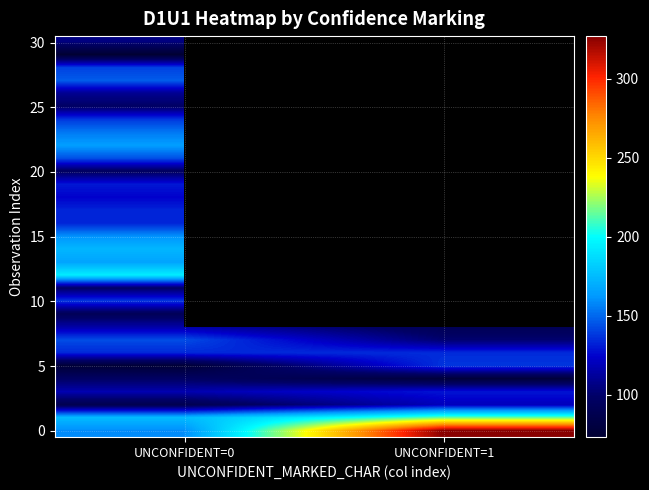

What is the maximum value shown in the chart?

327.0